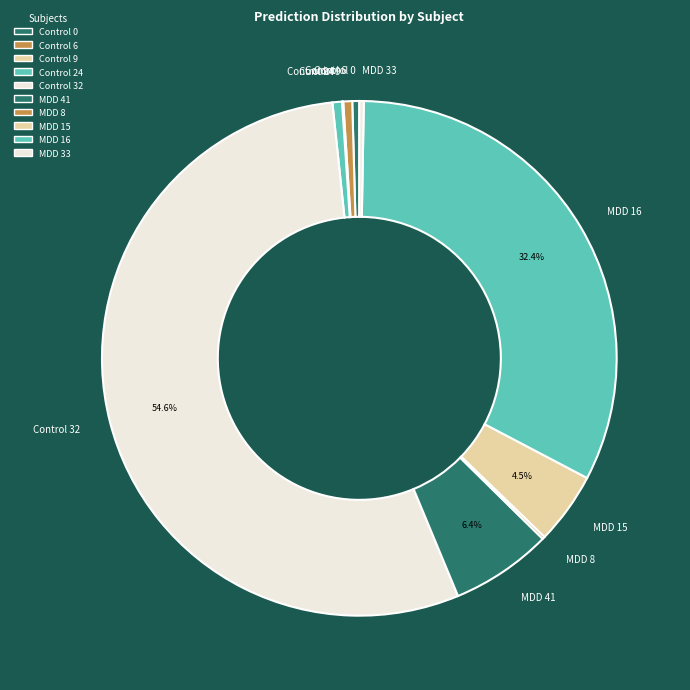

What percentage is NOT represented by MDD 16?

67.6%